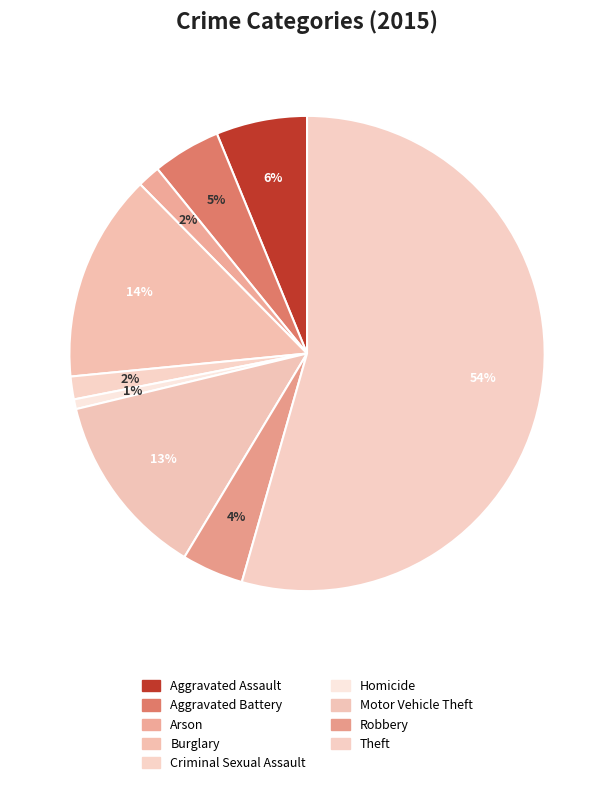

Which has a higher value, Robbery or Homicide?

Robbery